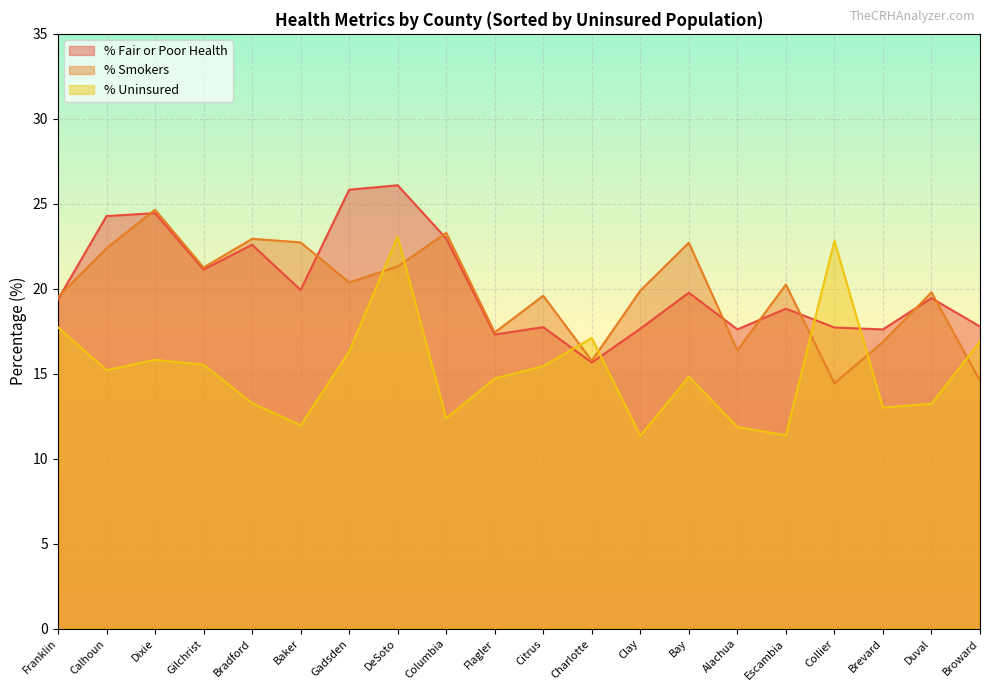

What position from the left is Columbia?

9